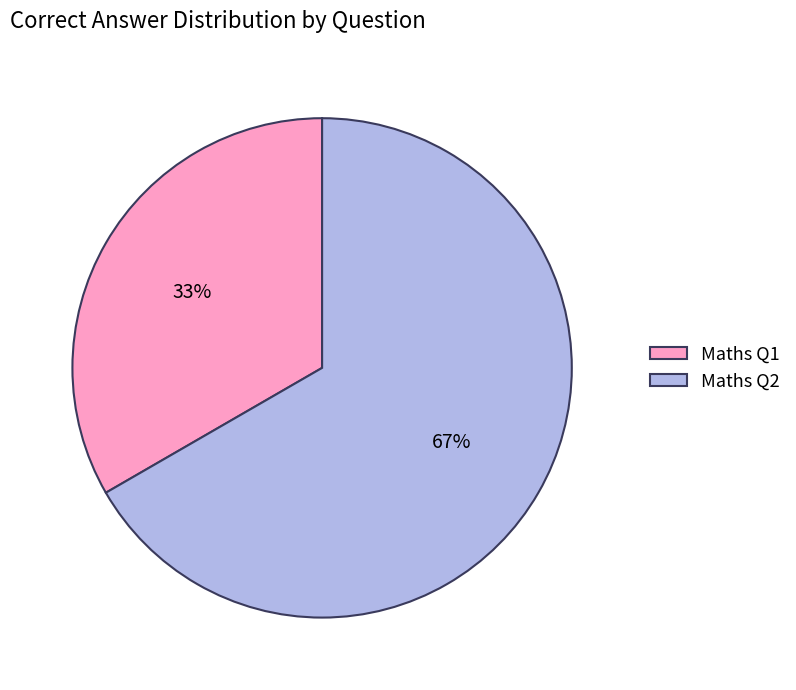

Count the number of slices in the pie.

2